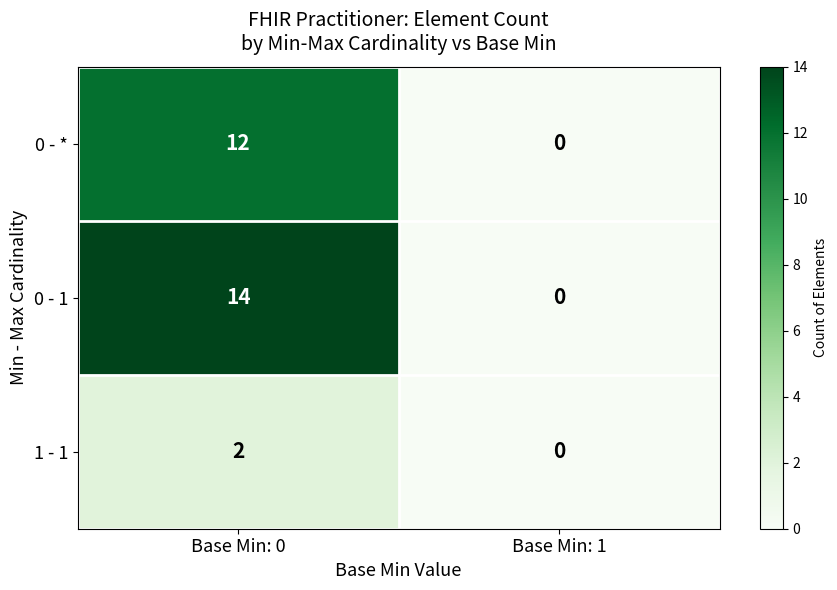

True or false: 0 - 1 has a value of 14 at Base Min: 0.

True